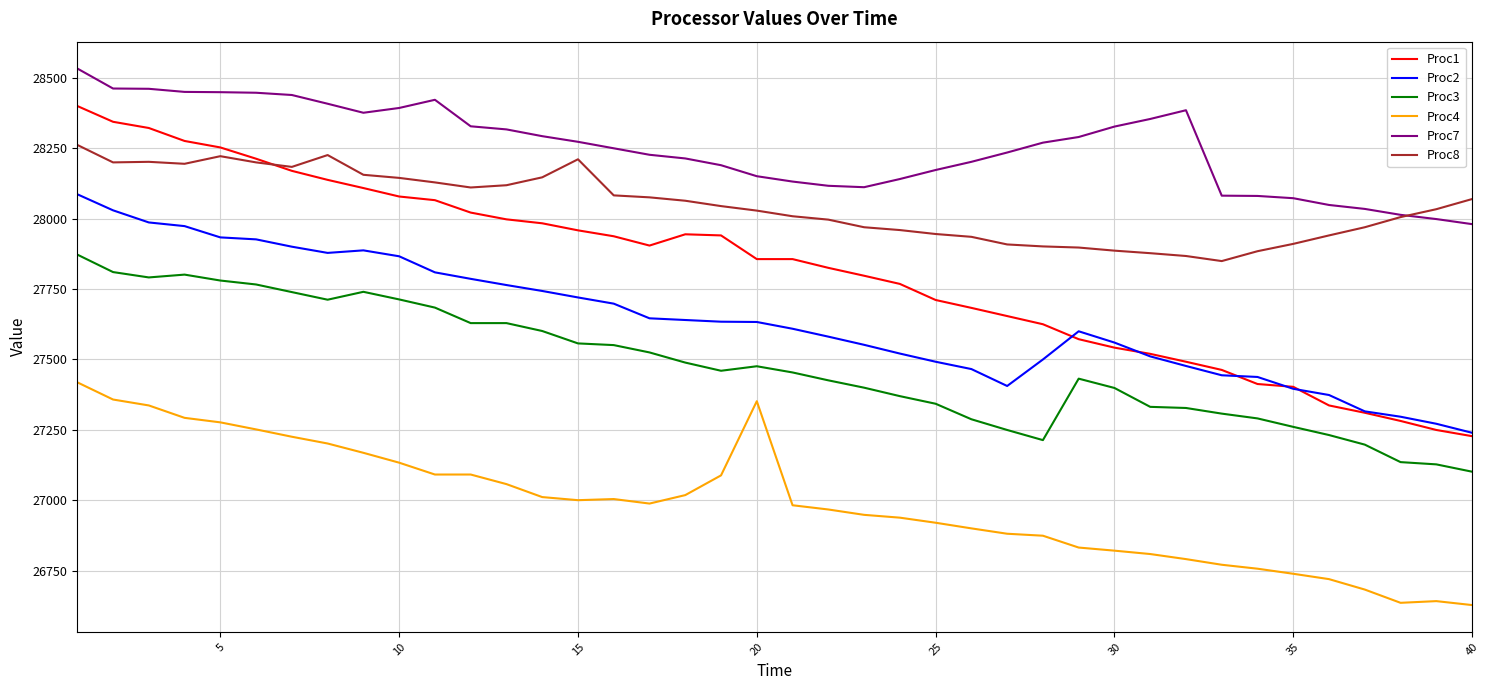

True or false: Proc7 and Proc2 intersect in this chart.

False